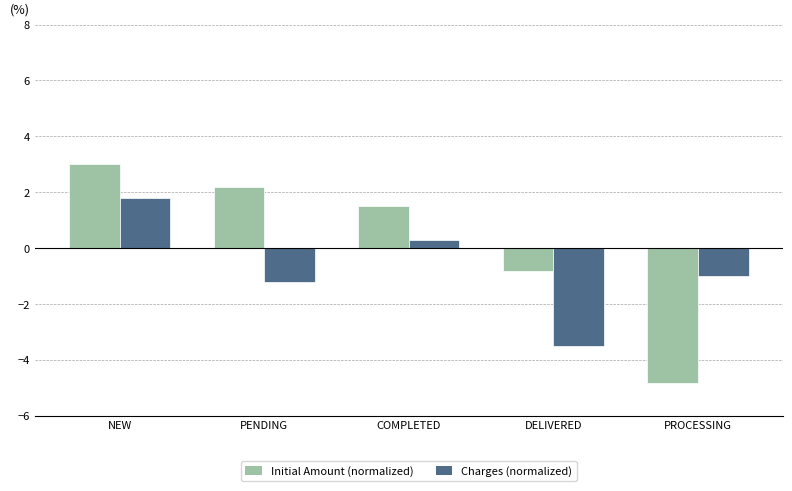

How many values in Charges (normalized) are above zero?

2